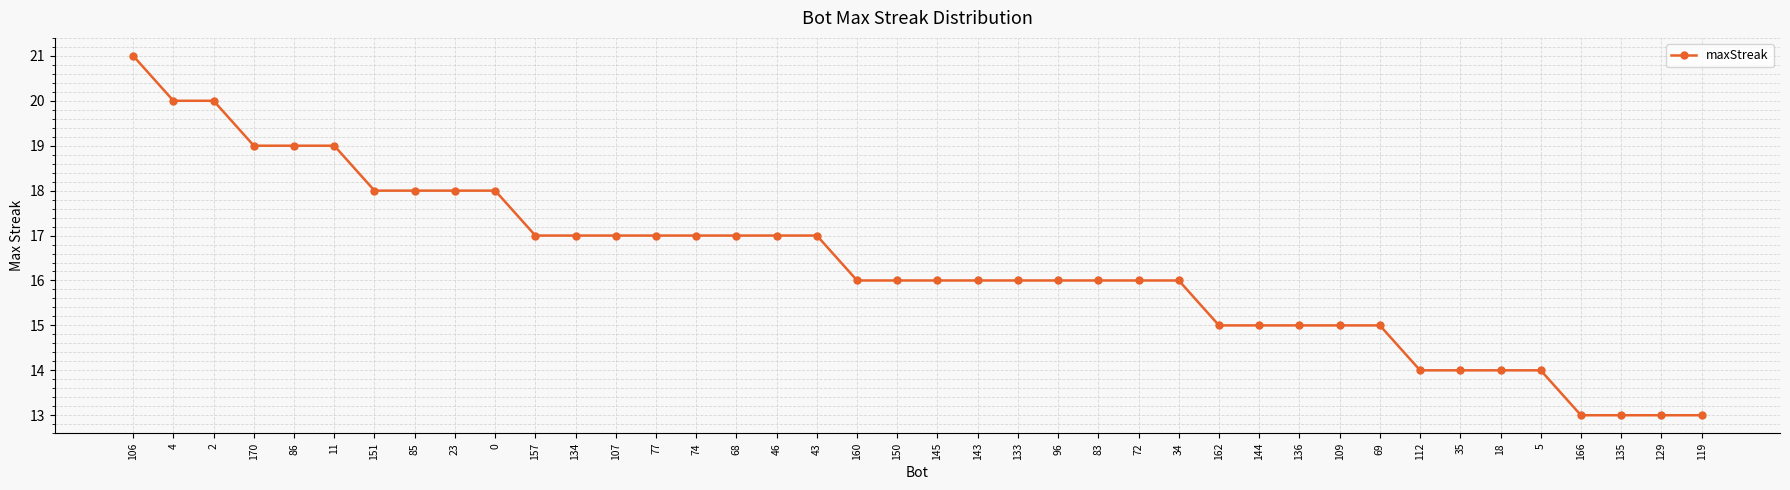

What is the difference between the maximum and second lowest values?

8